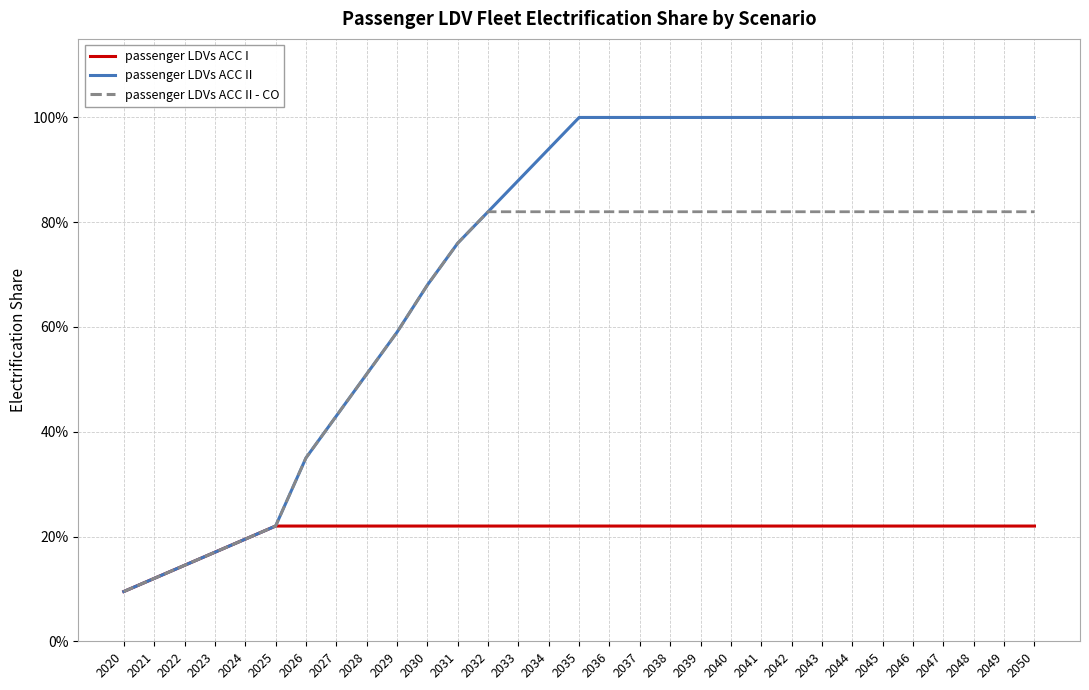

What is the smallest value displayed?

0.1